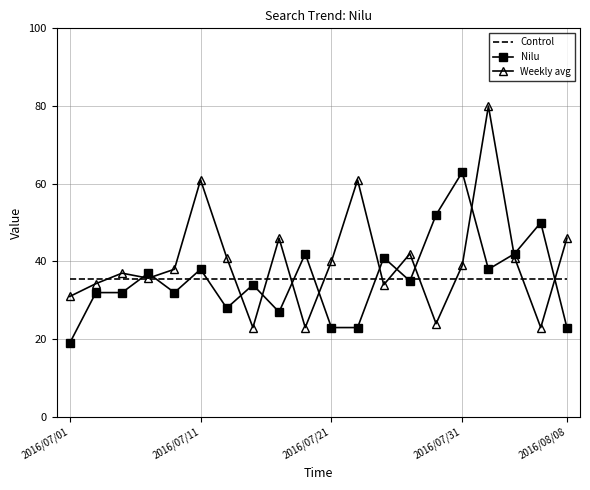

Which series ends up on top after the final intersection of Nilu and Weekly avg?

Weekly avg